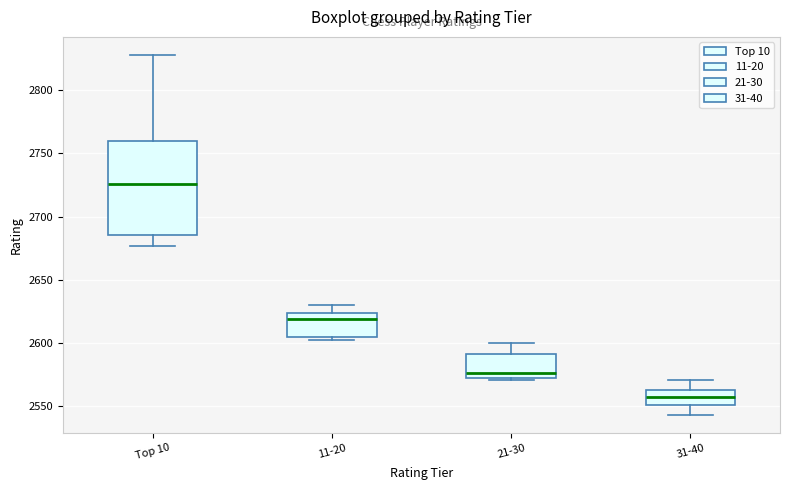

Reading left to right, read every box against the y-axis: the position of its median line, the range the box covers, and the ends of its whiskers. The values are not printed on the chart, so give them approximately, as read against the axis.

Top 10: median 2725, box 2685 to 2760, whiskers 2675 to 2830
11-20: median 2620, box 2605 to 2625, whiskers 2600 to 2630
21-30: median 2575, box 2570 to 2590, whiskers 2570 to 2600
31-40: median 2555, box 2550 to 2565, whiskers 2545 to 2570